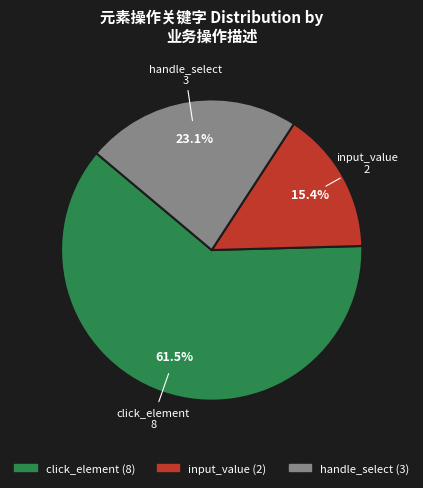

To the nearest percent, what portion does input_value represent?

15%